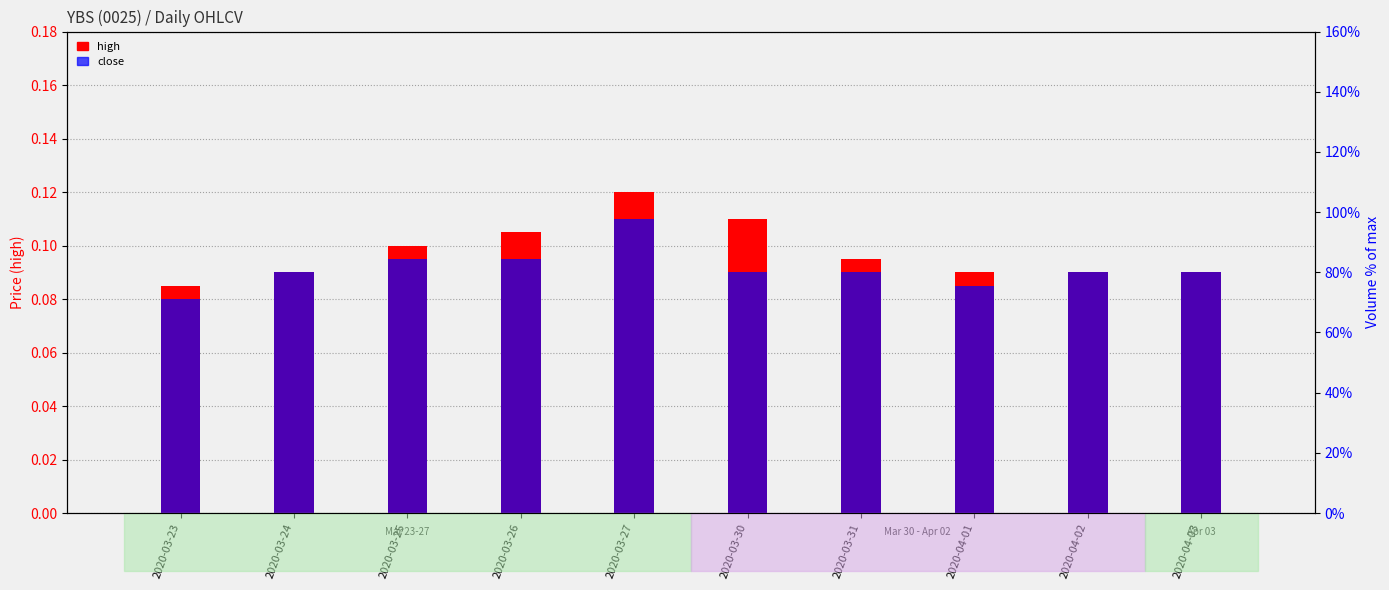

Rank the series by their average value, from highest to lowest.

high, close